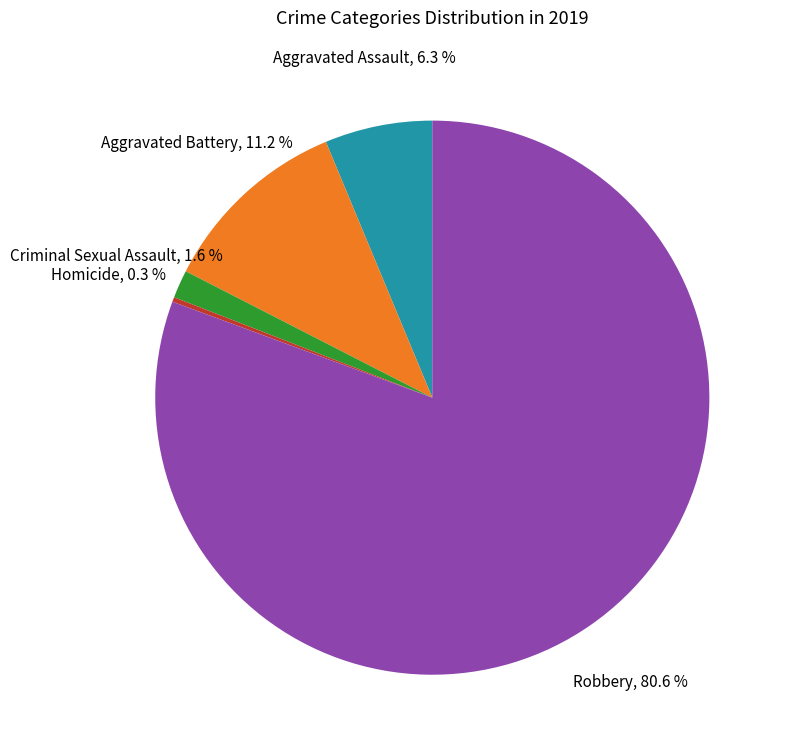

Does any single category account for the majority?

Yes